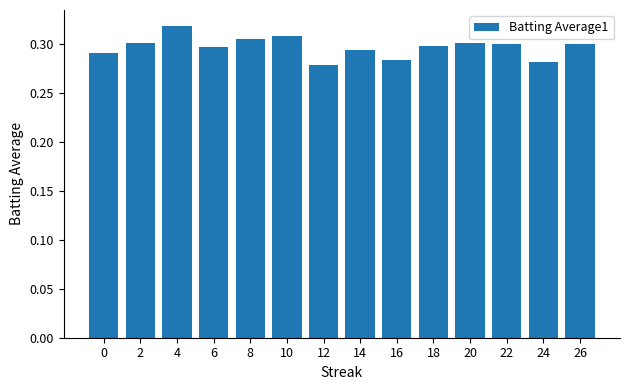

True or false: the data shows 0.3 at 12.

True